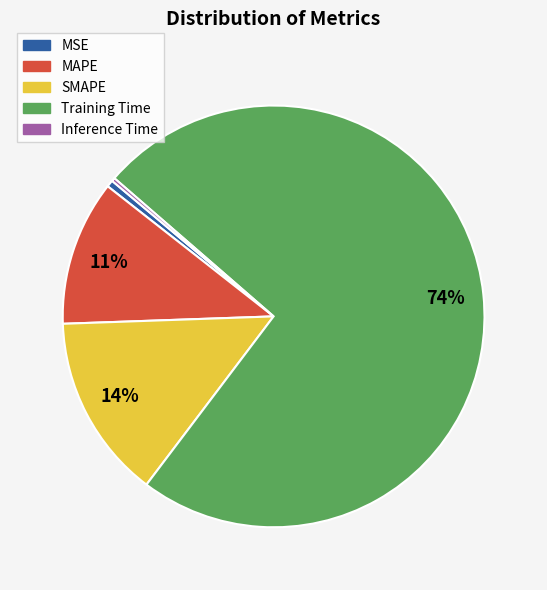

Which has a higher value, SMAPE or MSE?

SMAPE